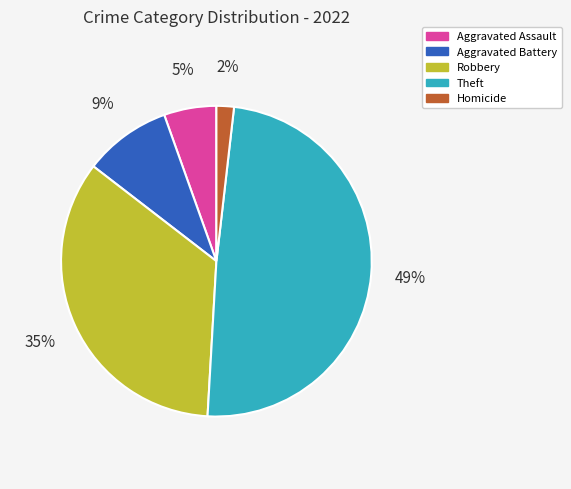

What is the smallest slice in the pie chart?

Homicide